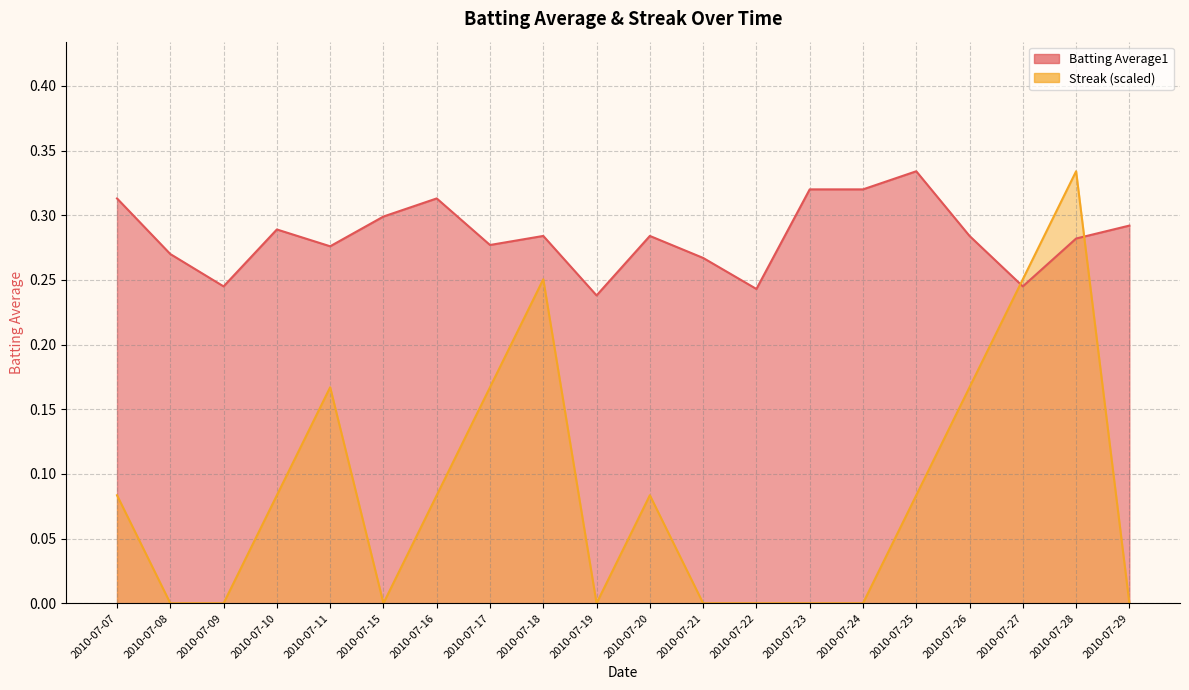

At how many categories does at least one series exceed 0?

20